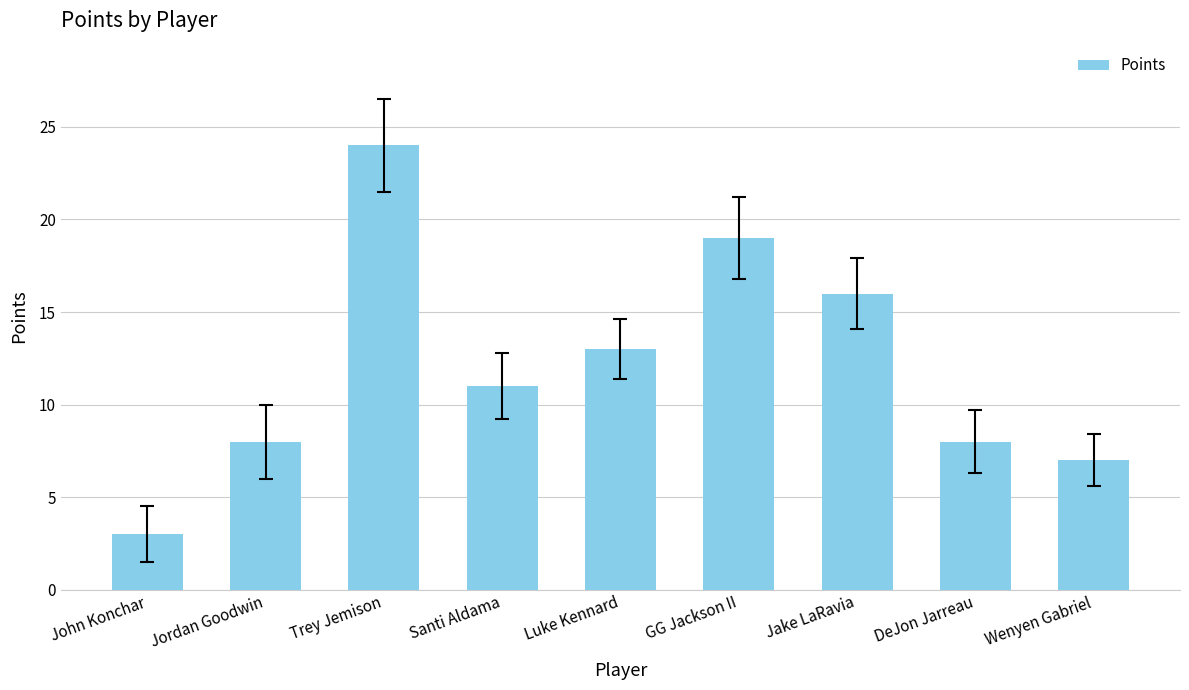

Does the chart contain stacked bars?

No